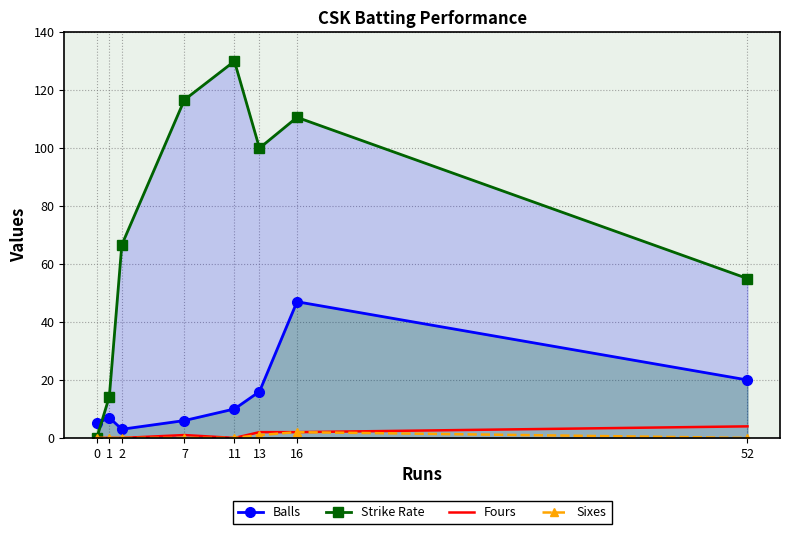

Reading left to right, list all the values displayed in this chart.

Balls: 0=5.0	1=7.0	2=3.0	7=6.0	11=10.0	13=16.0	16=47.0	52=20.0
Strike Rate: 0=0.0	1=14.3	2=66.7	7=116.7	11=130.0	13=100.0	16=110.6	52=55.0
Fours: 0=0.0	1=0.0	2=0.0	7=1.0	11=0.0	13=2.0	16=2.0	52=4.0
Sixes: 0=0.0	1=0.0	2=0.0	7=0.0	11=0.0	13=1.0	16=2.0	52=0.0